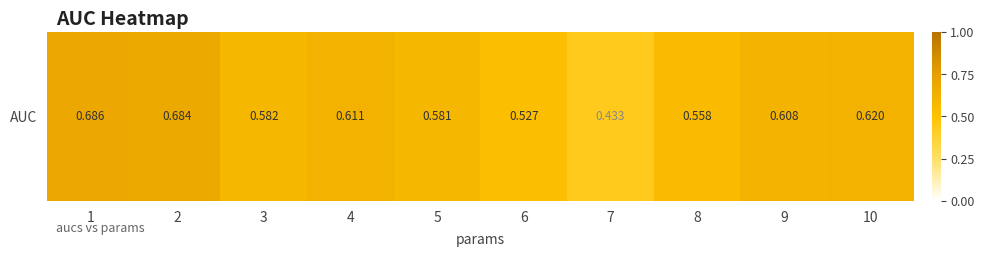

Which has a higher value, 5 or 7?

5